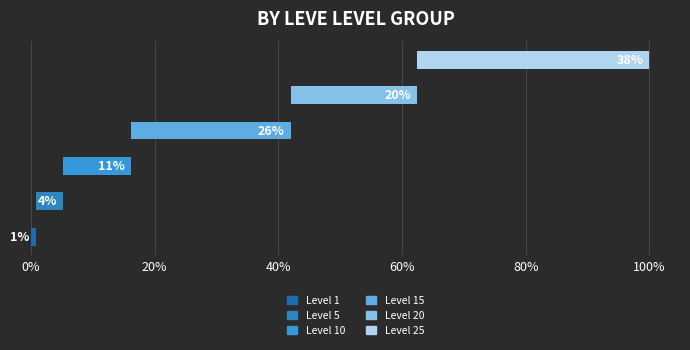

How many groups of bars are there?

6